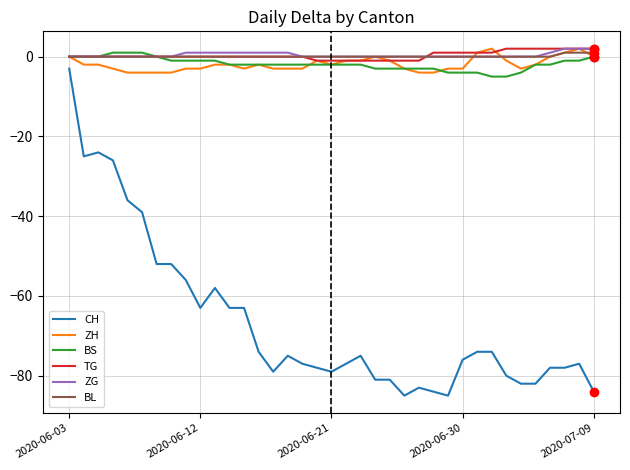

True or false: CH and BL cross at least once.

False